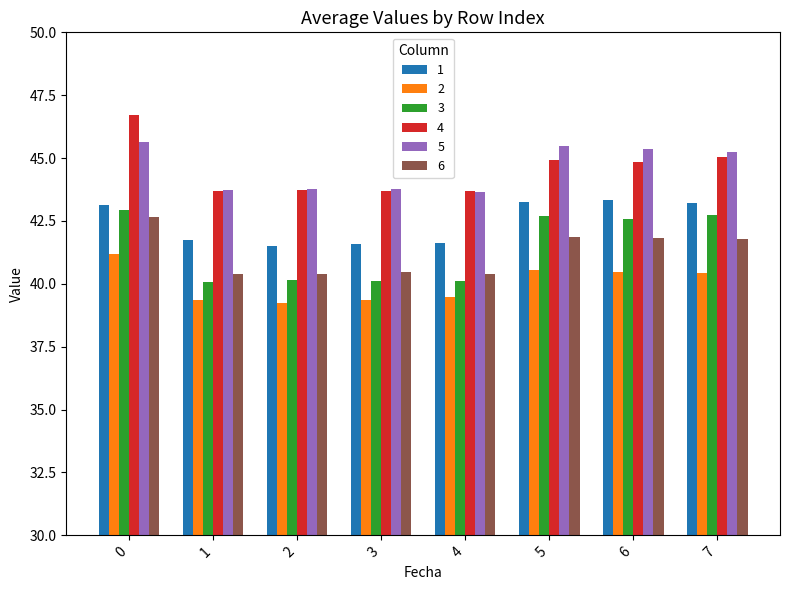

What is the total value across all series at 4?

248.9